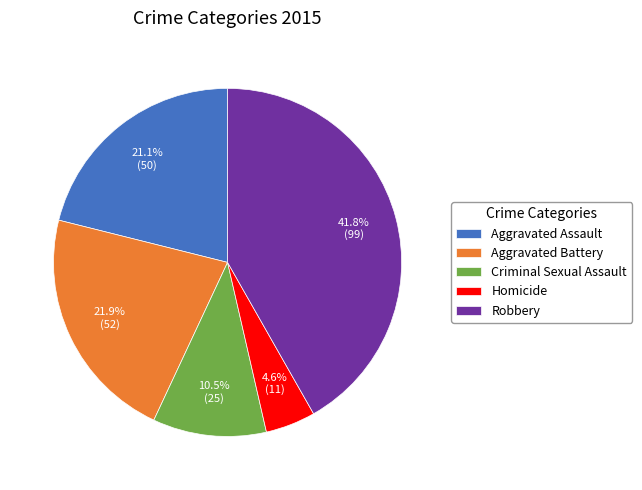

To the nearest percent, what is the difference between the largest and smallest slice percentages?

37%